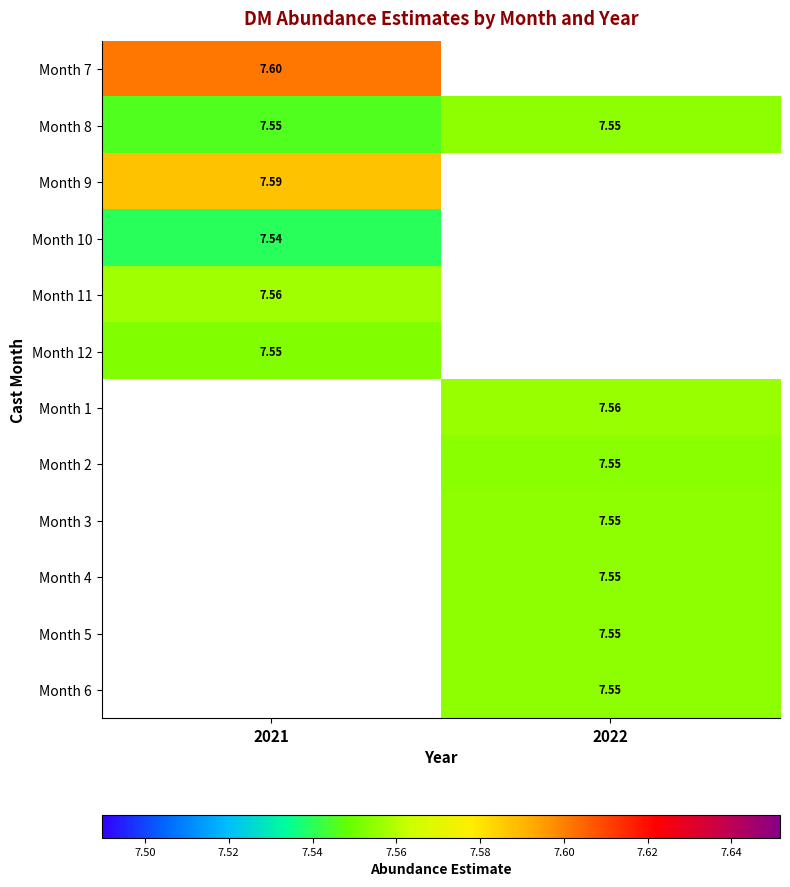

Is the value of Month 1 at 2022 greater than the value of Month 11 at 2022?

No